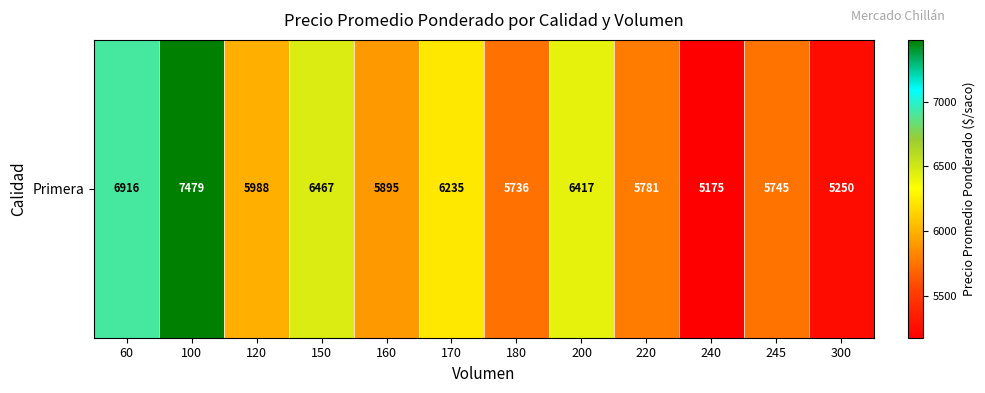

What is the maximum value shown in the chart?

7479